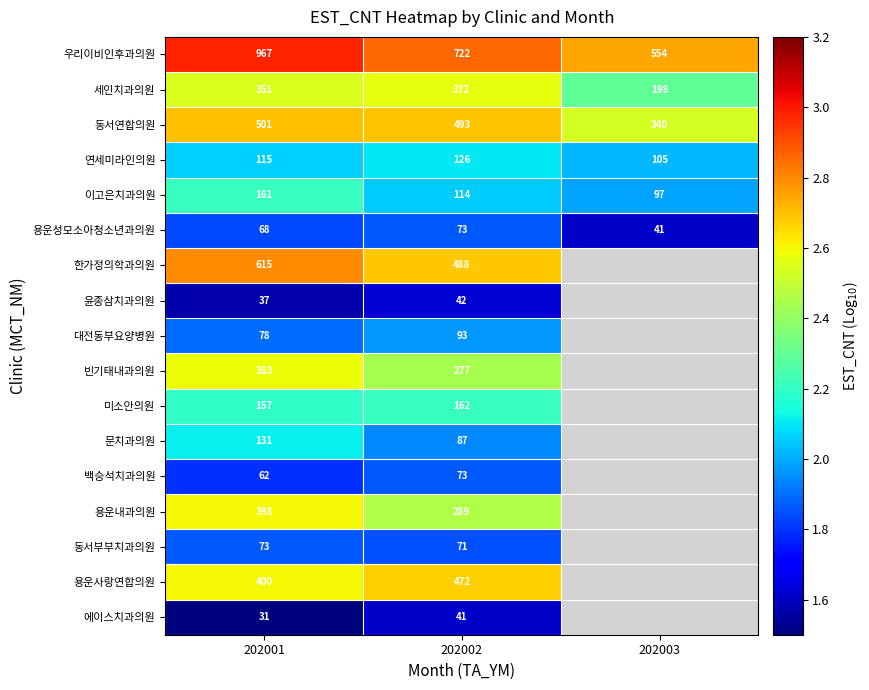

Is the value of 용운성모소아청소년과의원 at 202001 greater than the value of 동서연합의원 at 202003?

No